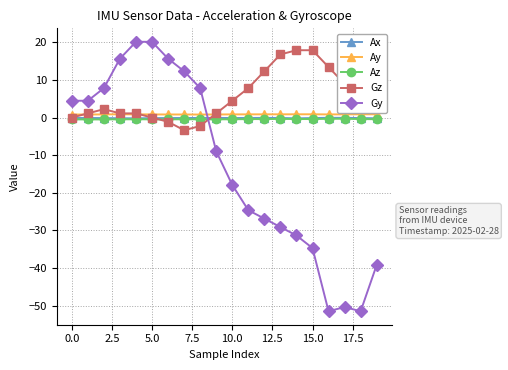

True or false: Ax and Ay intersect in this chart.

False